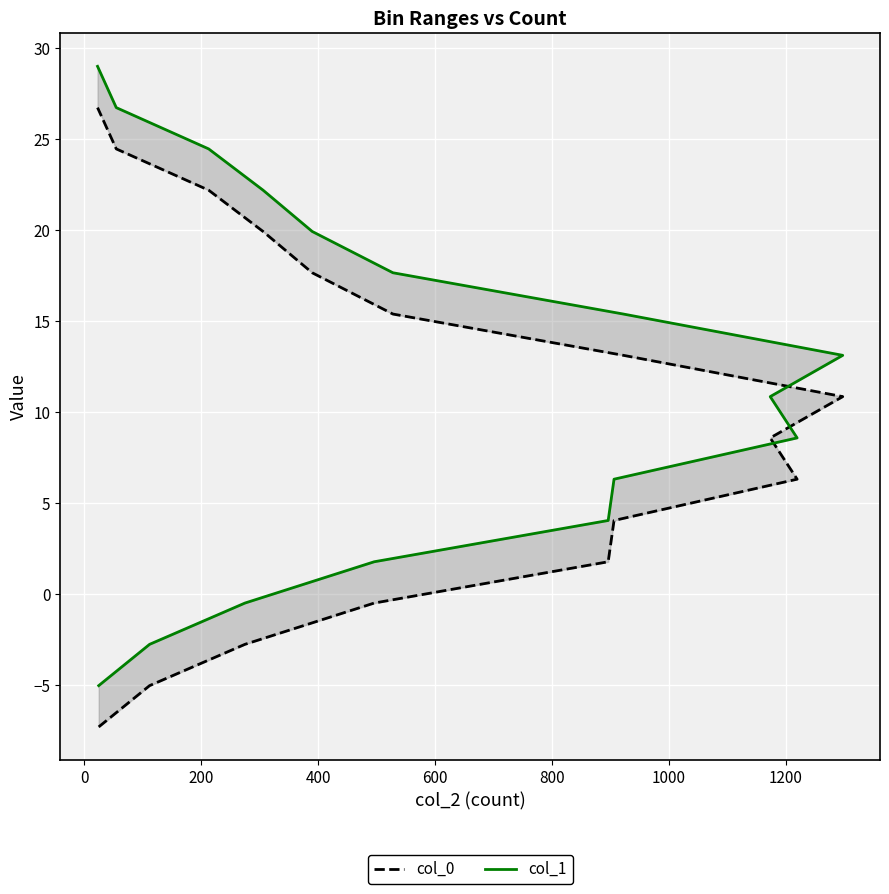

True or false: col_0 and col_1 cross at least once.

False